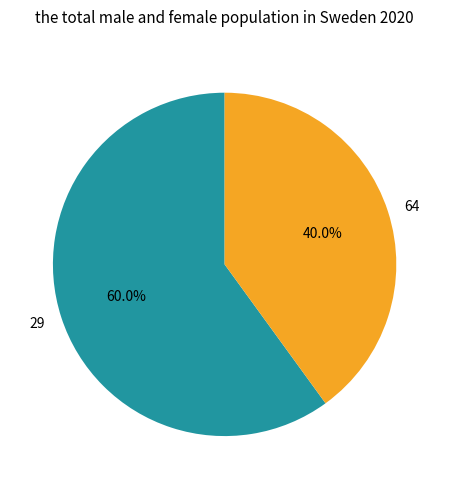

True or false: 29 accounts for 60% of the total.

True